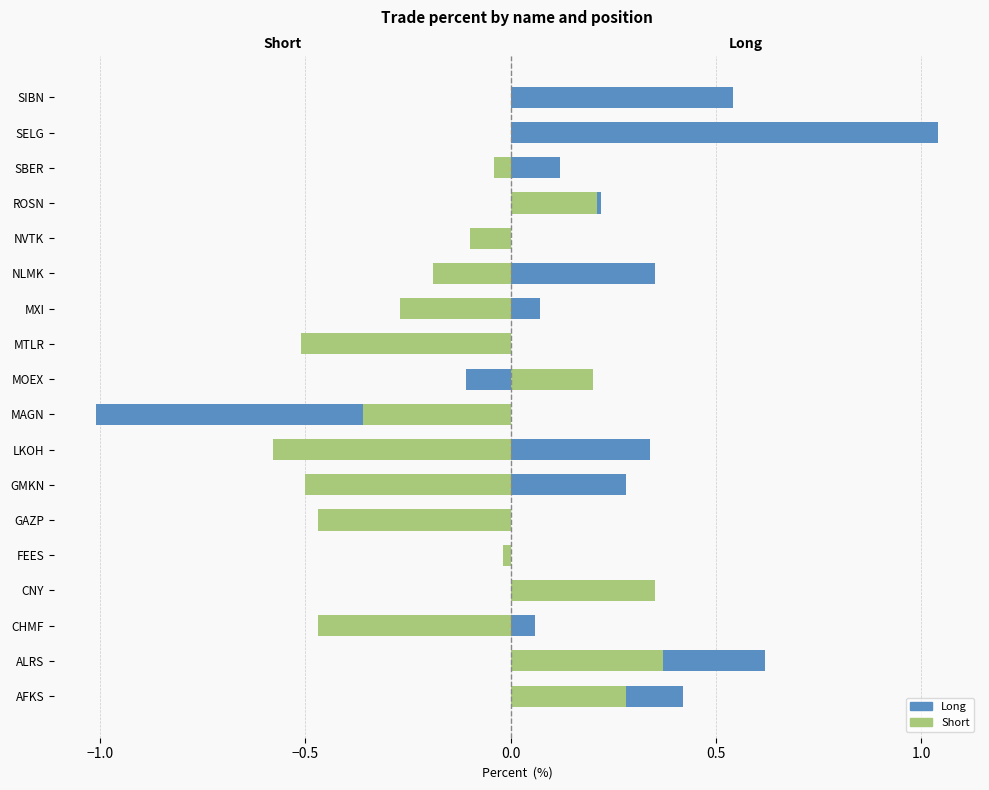

The value of Long at SIBN is 0.5. True or false?

True